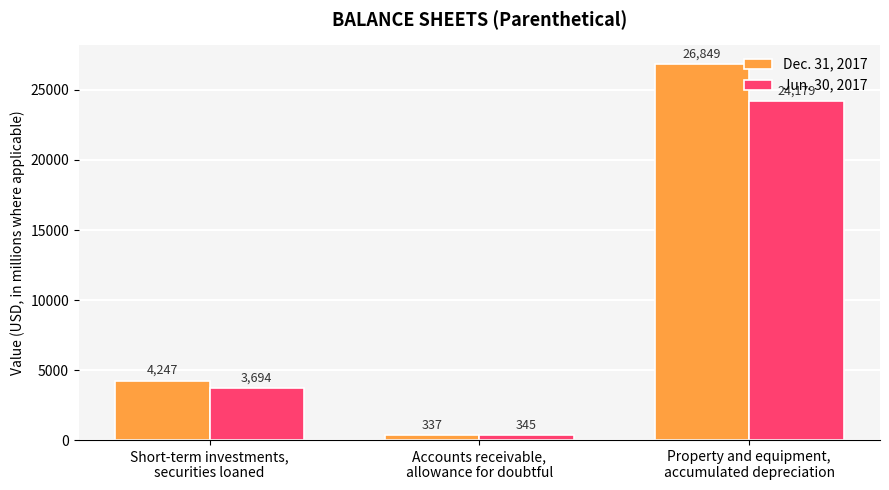

What is the difference between the highest and lowest values at Short-term investments,
securities loaned?

553